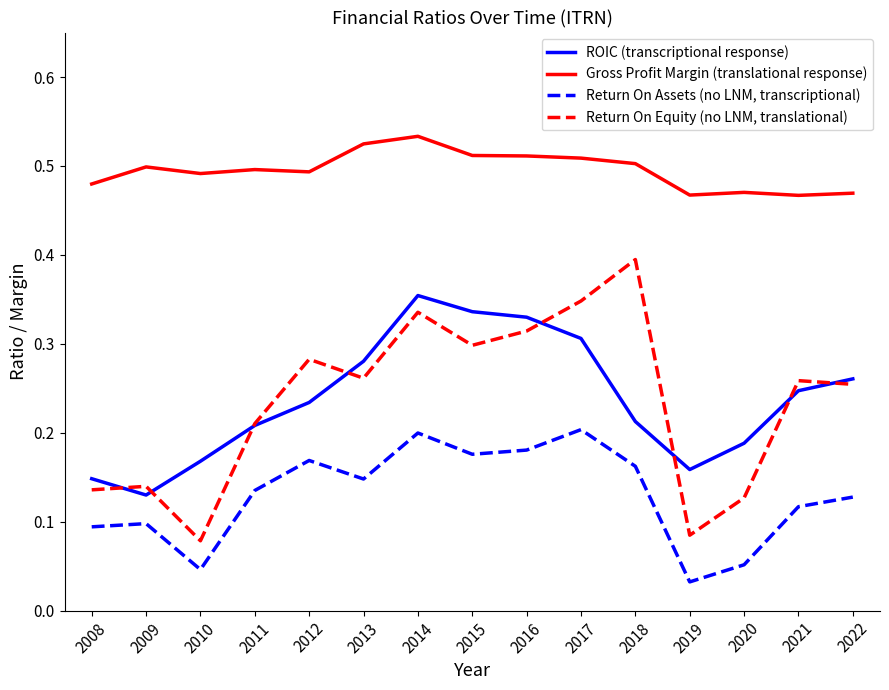

Where is ROIC (transcriptional response) nearest to the value 0?

2009